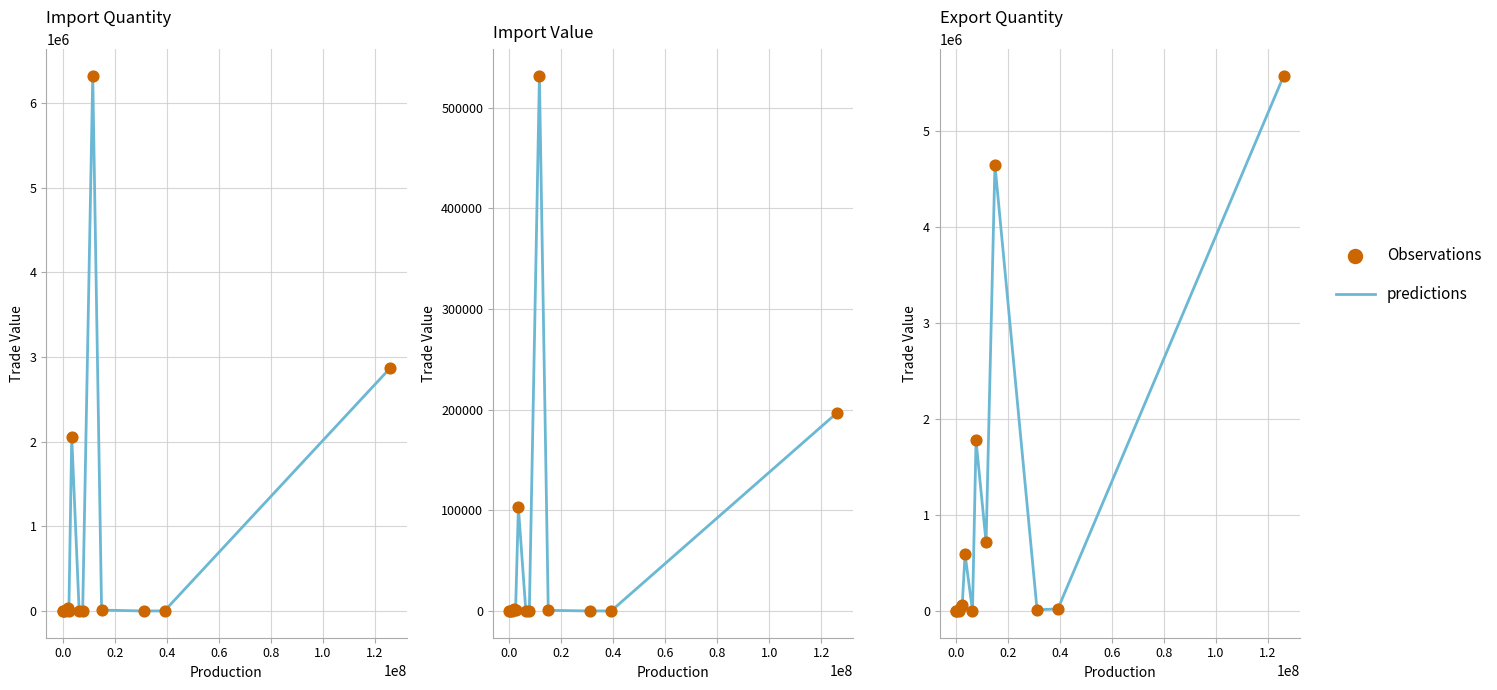

Which series reaches the minimum Y coordinate?

predictions